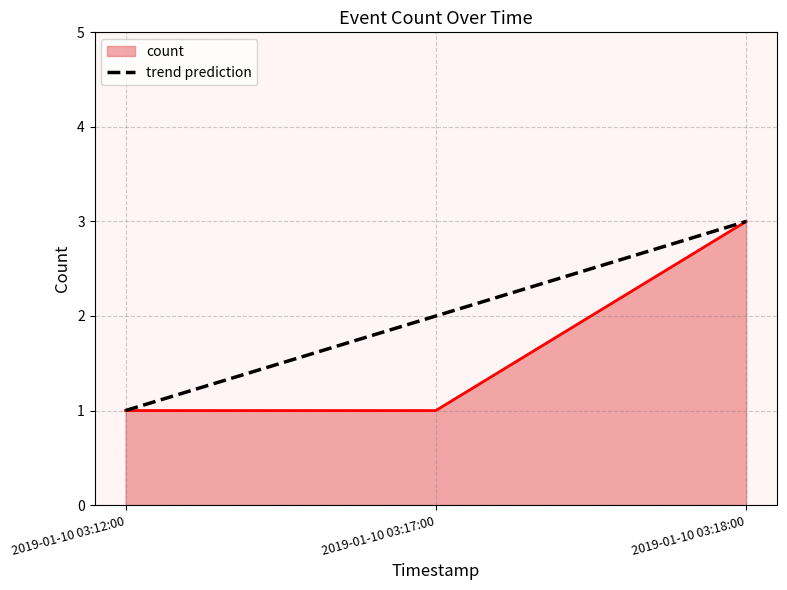

Which series has the largest total across all categories?

trend prediction